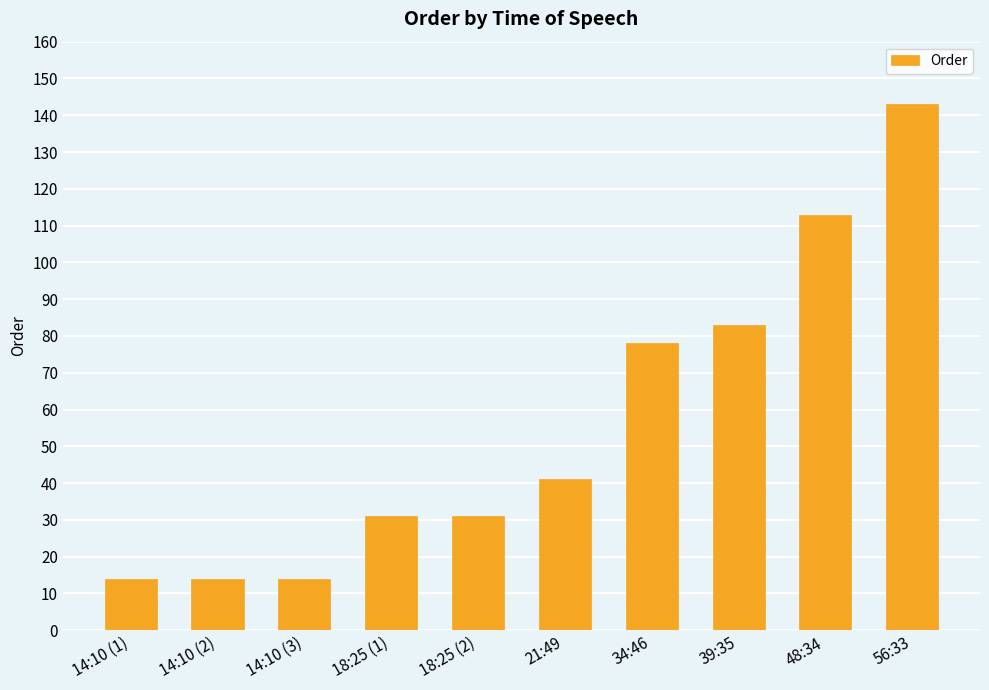

True or false: the data shows 3 at 14:10 (1).

False